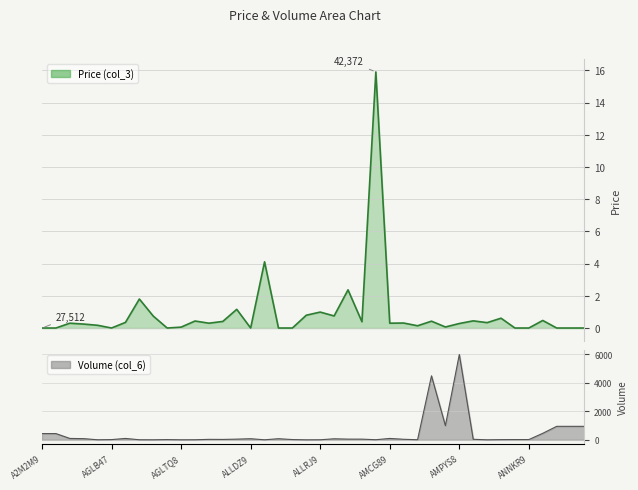

True or false: Price (col_3) has a value of 1.0 at ANNFL9.

False